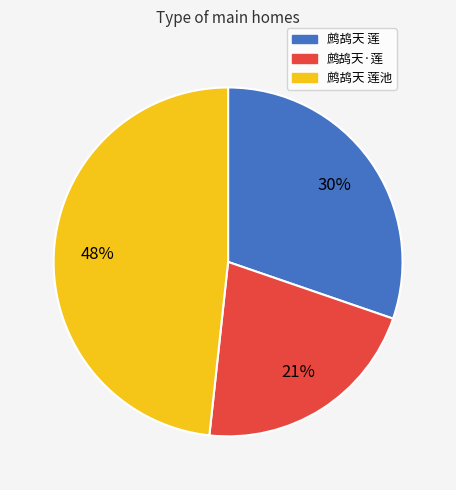

To the nearest percent, what percentage of the pie is 鹧鸪天·莲?

21%